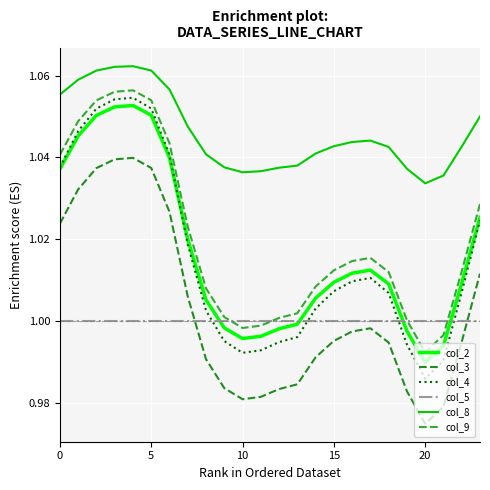

How many lines are shown in the chart?

6